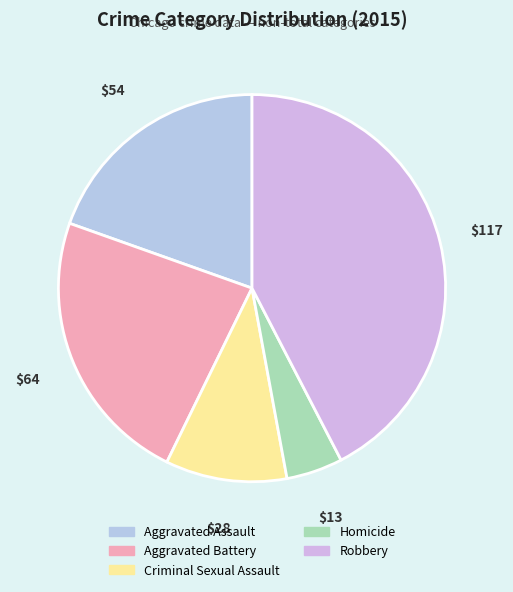

What is the largest slice in the pie chart?

Robbery